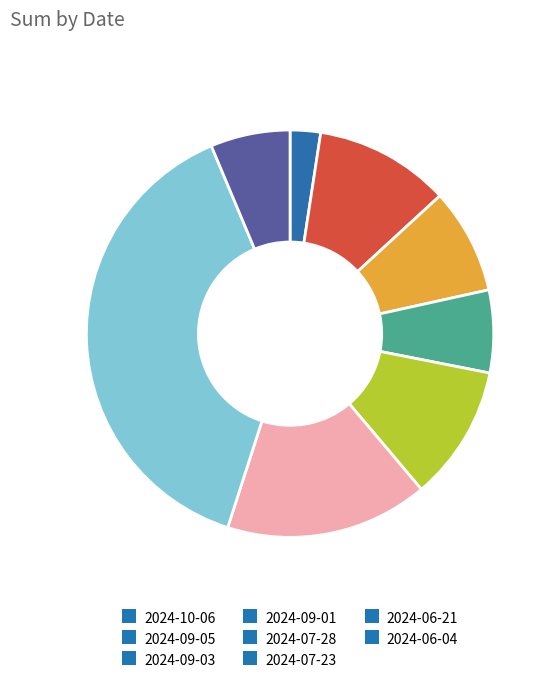

Combined, do 2024-10-06 and 2024-07-28 account for over 50%?

No